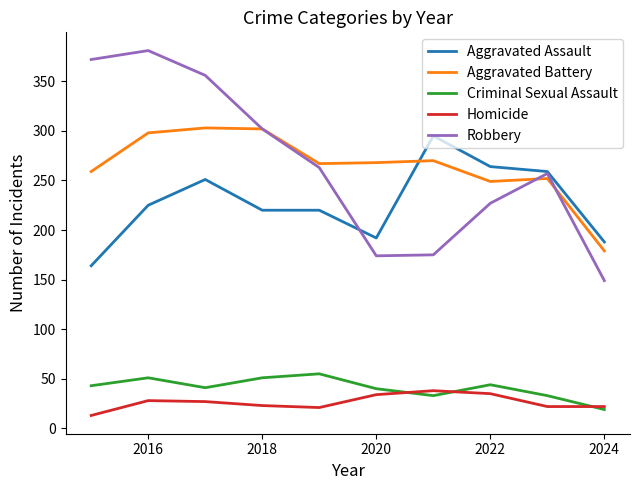

True or false: Homicide and Aggravated Assault intersect in this chart.

False